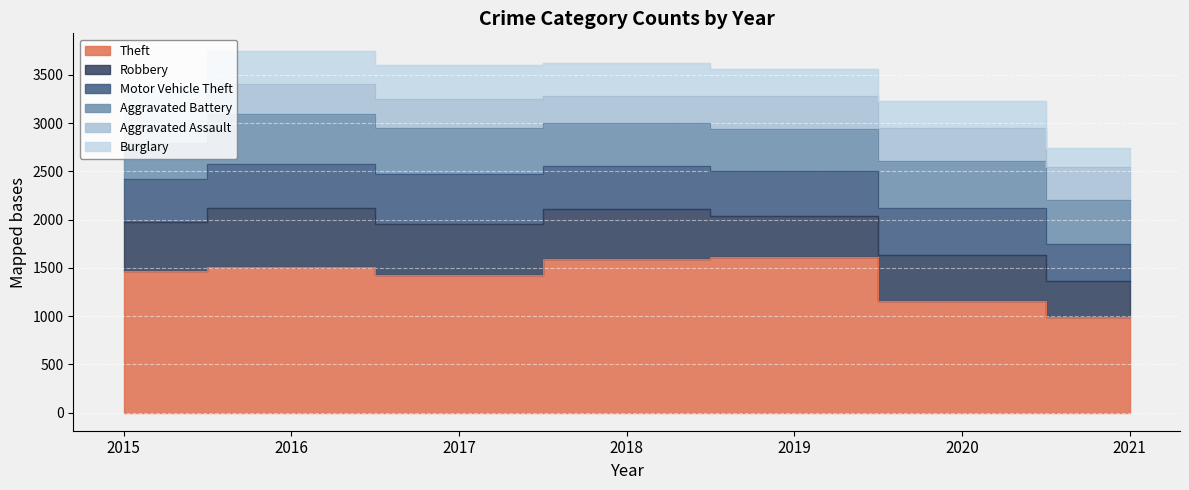

Rank the series at 2021 from lowest to highest value.

Burglary, Aggravated Assault, Robbery, Motor Vehicle Theft, Aggravated Battery, Theft